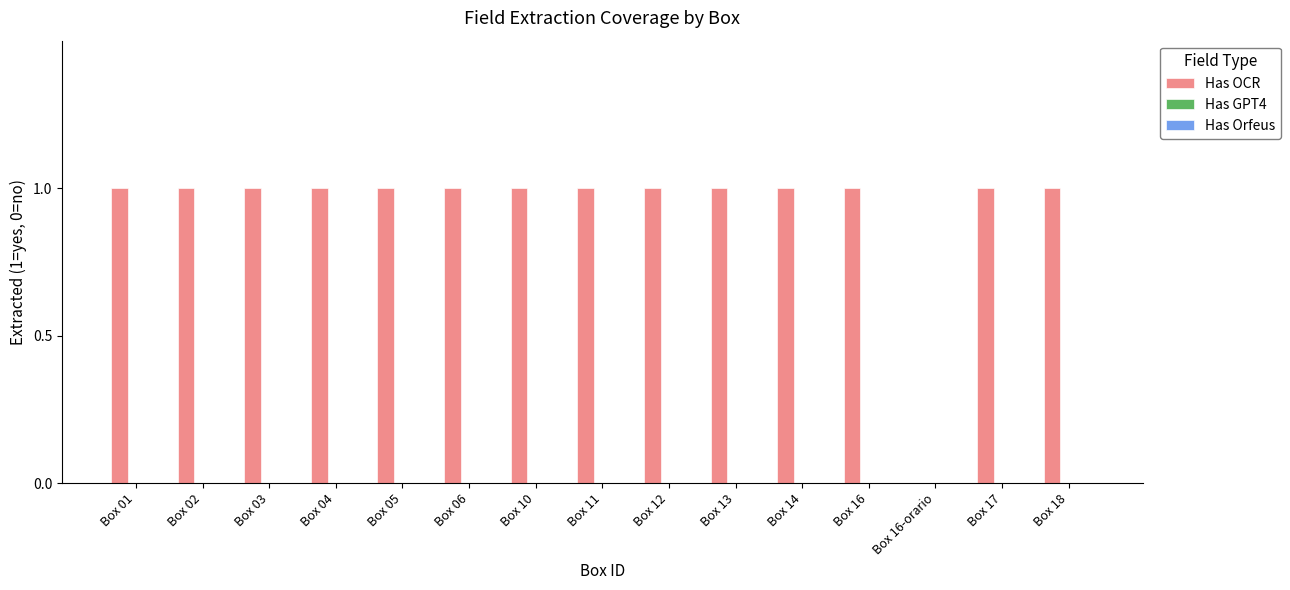

True or false: the data shows 1 at Box 04.

True